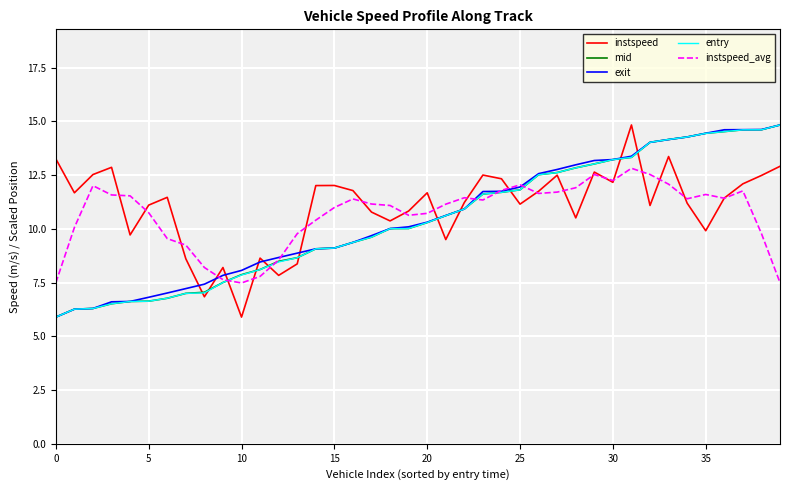

What is the minimum value shown in the chart?

5.9